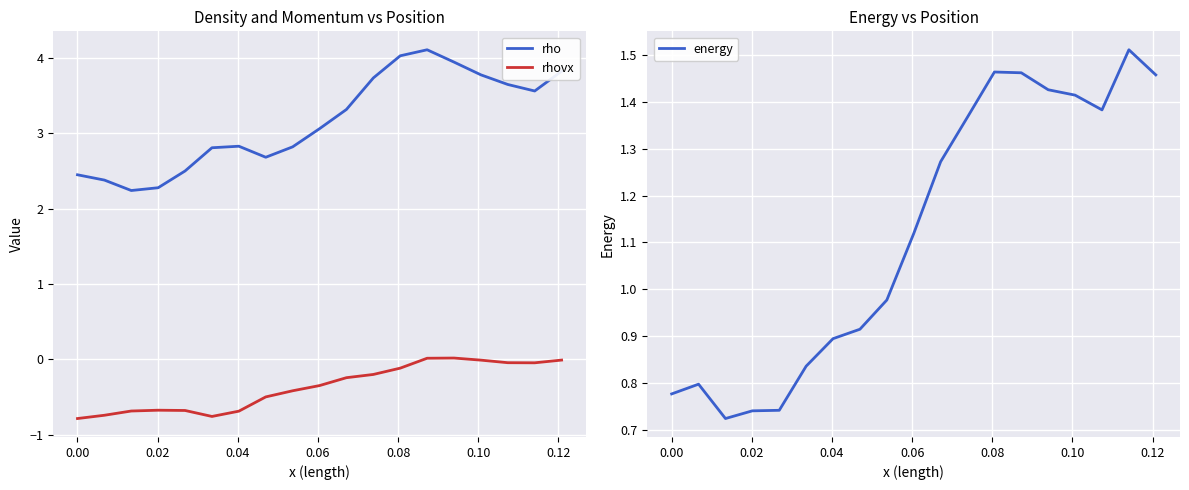

How many lines are shown in the chart?

3